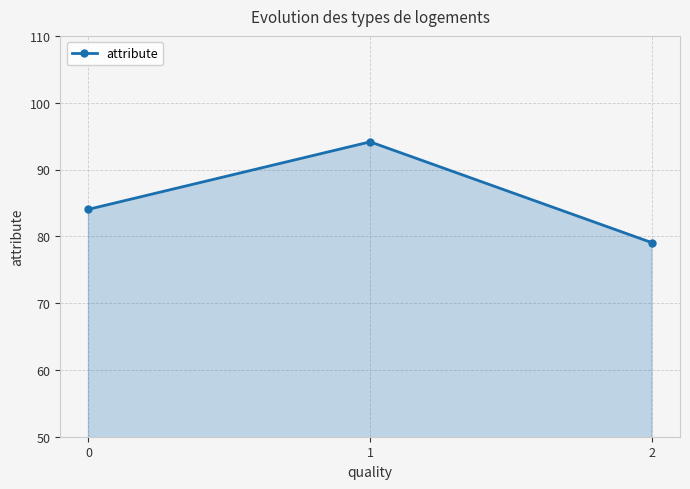

How many lines are shown in the chart?

1